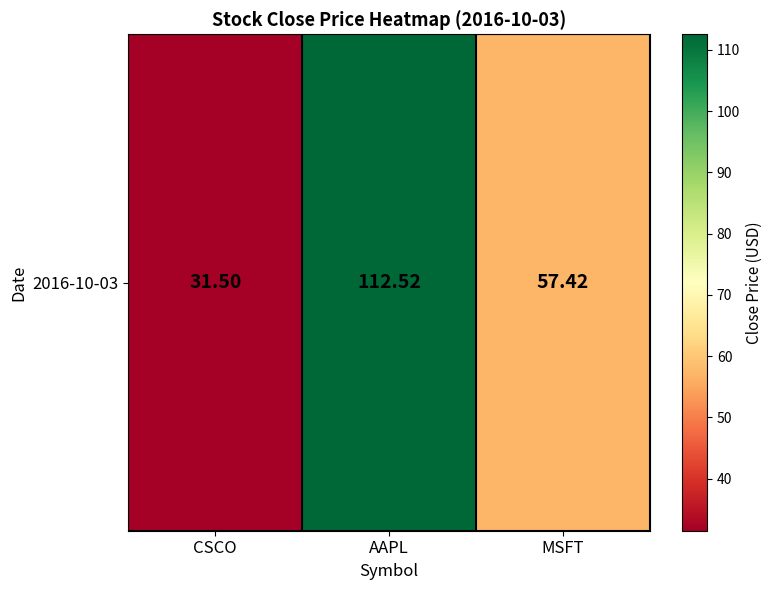

What is the sum of all values?

201.4